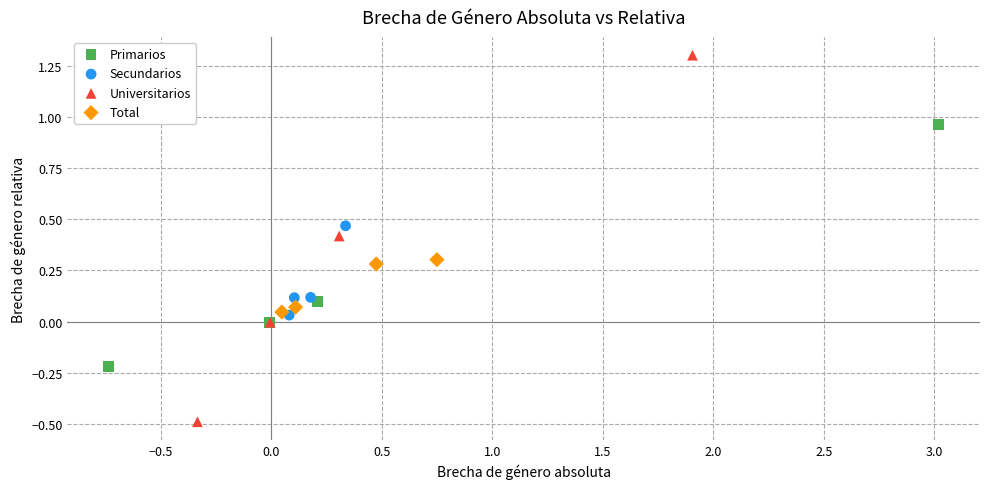

Which series contains the lowest Y value?

Universitarios